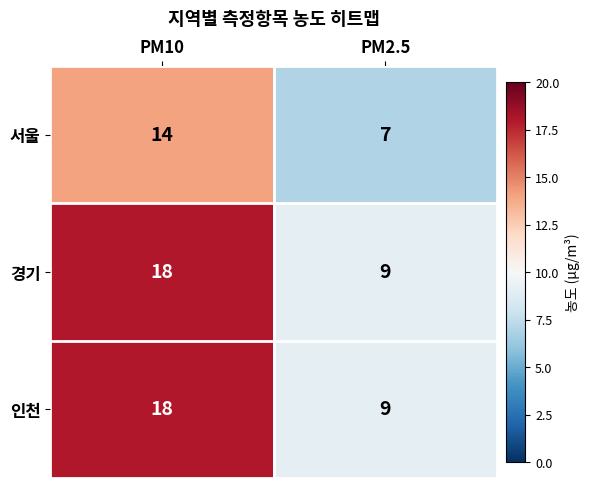

Reading left to right, transcribe all the data shown in this chart.

서울: PM10=14	PM2.5=7
경기: PM10=18	PM2.5=9
인천: PM10=18	PM2.5=9